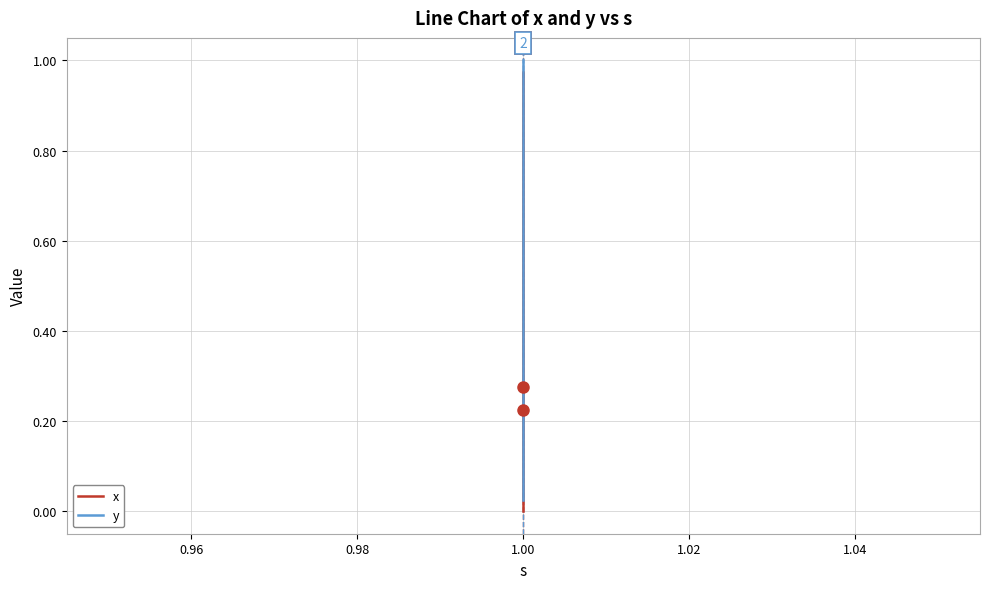

What is the sum of all x values?

19.5